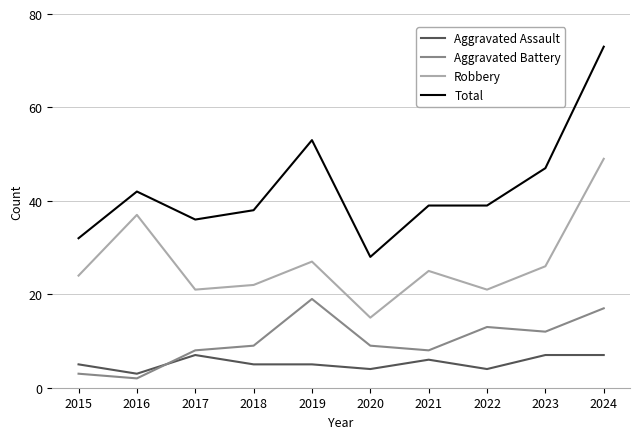

What is the sum of all Robbery values?

267